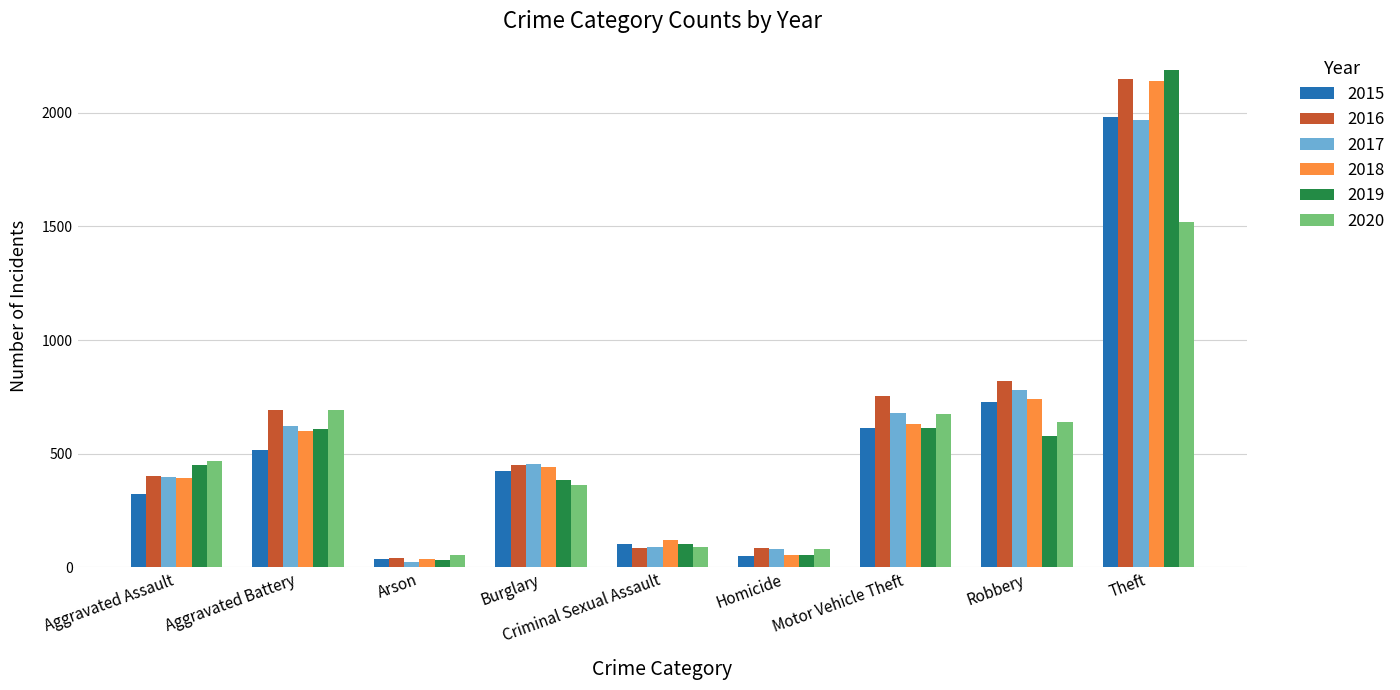

At which category is the sum across all series the highest?

Theft